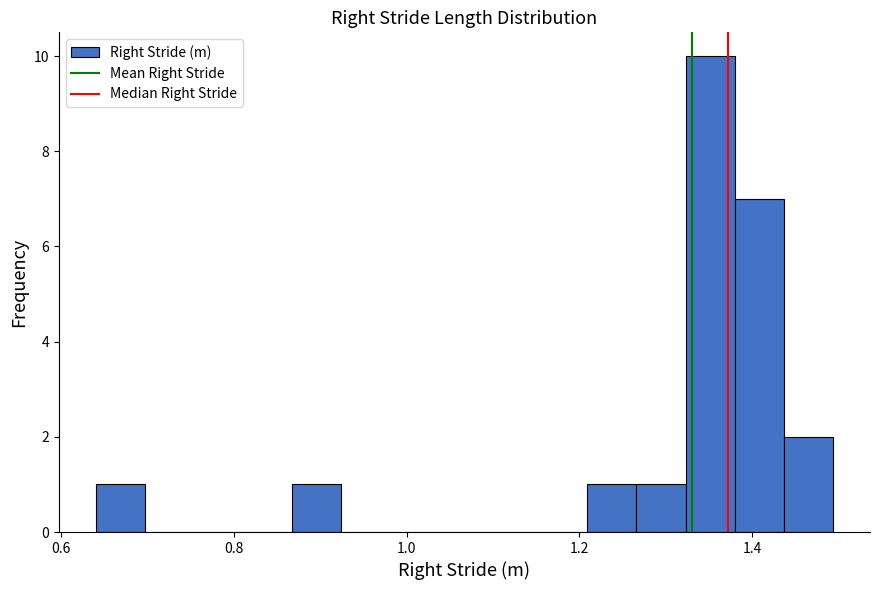

Around what value on the x-axis is the tallest bar? Give the approximate position of its centre, as read against the axis.

1.36